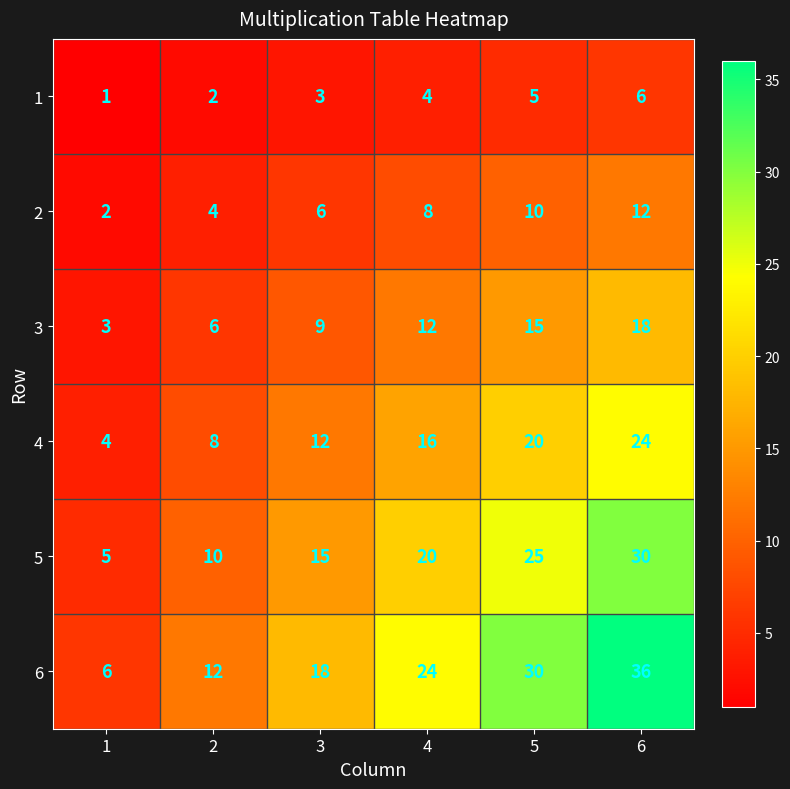

How many series are shown in this chart?

6